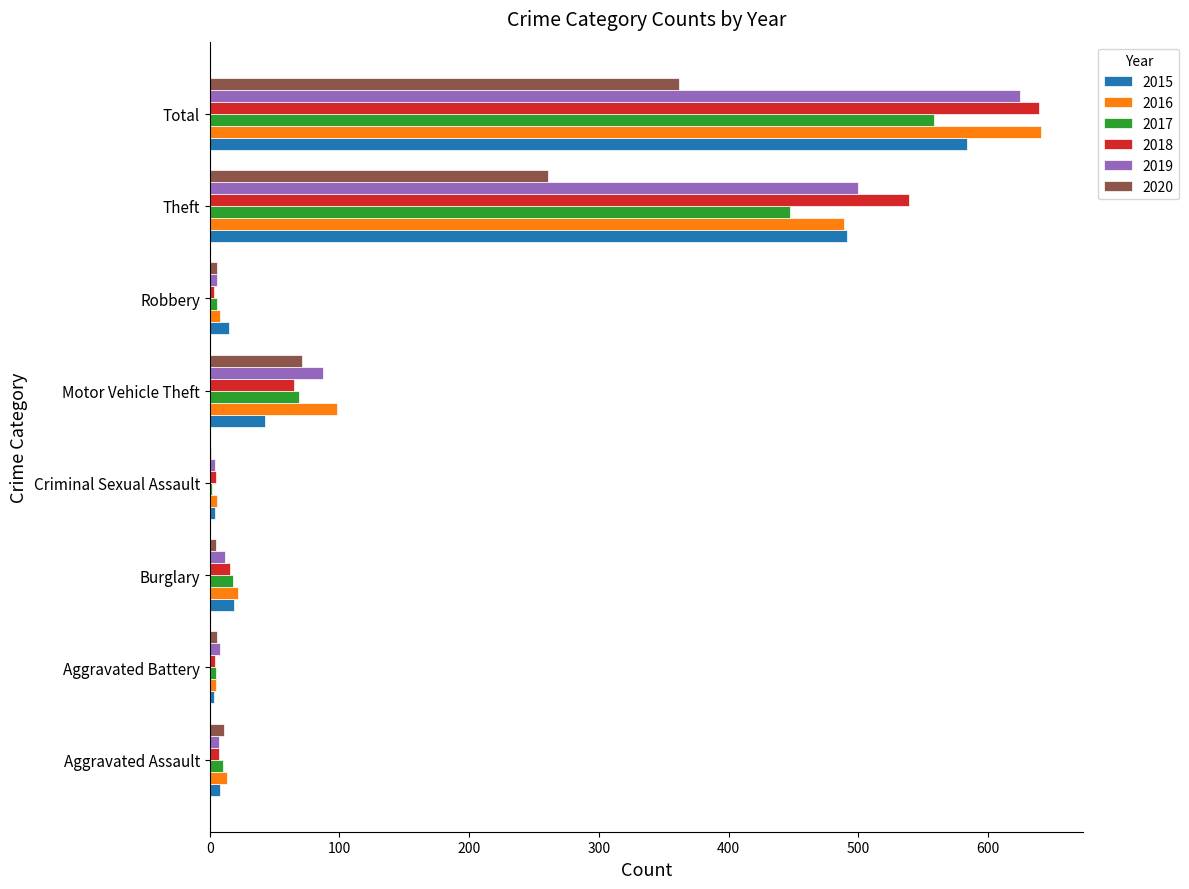

What is the sum of the 2019 values at Motor Vehicle Theft and Theft?

587